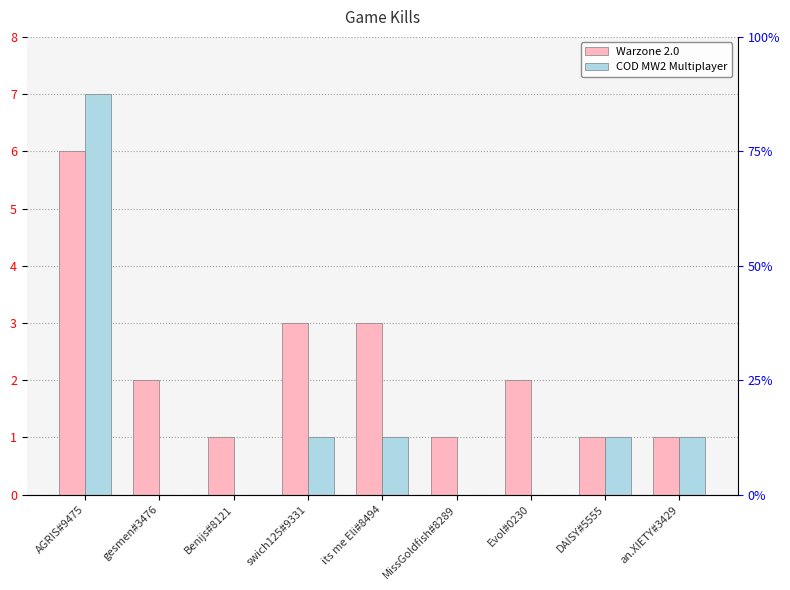

What position from the right is swich125#9331?

6